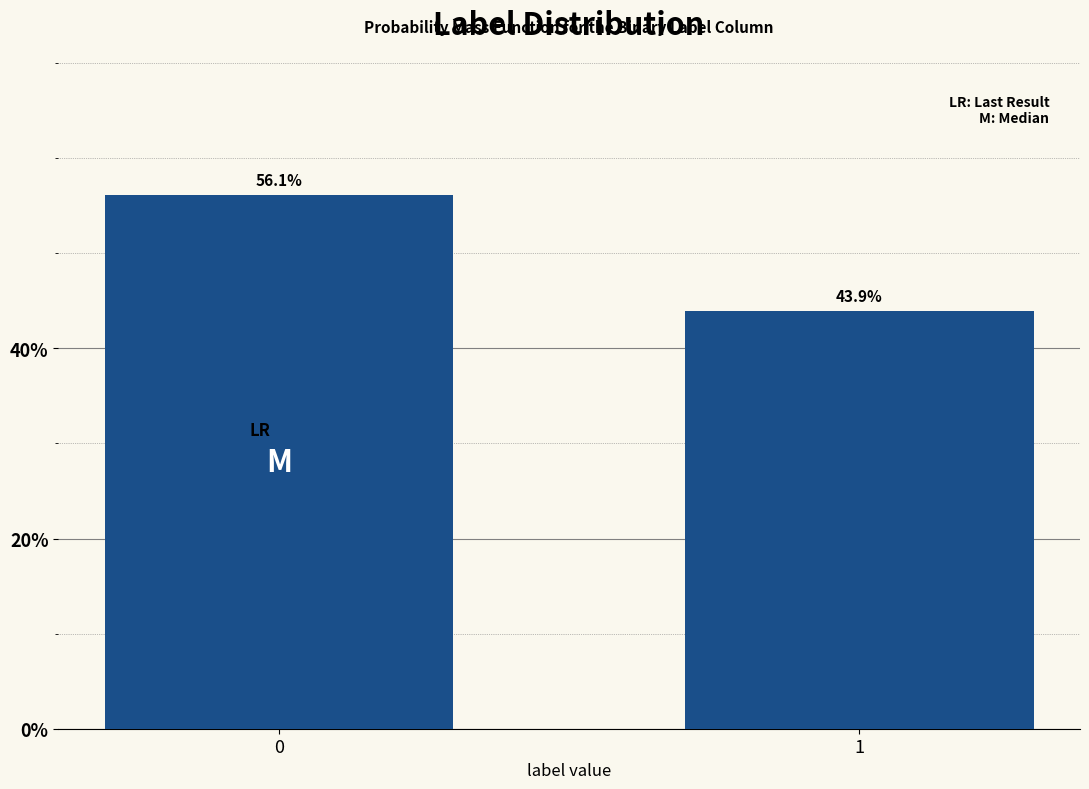

Reading left to right, extract all data points from this chart.

0=56.1	1=43.9